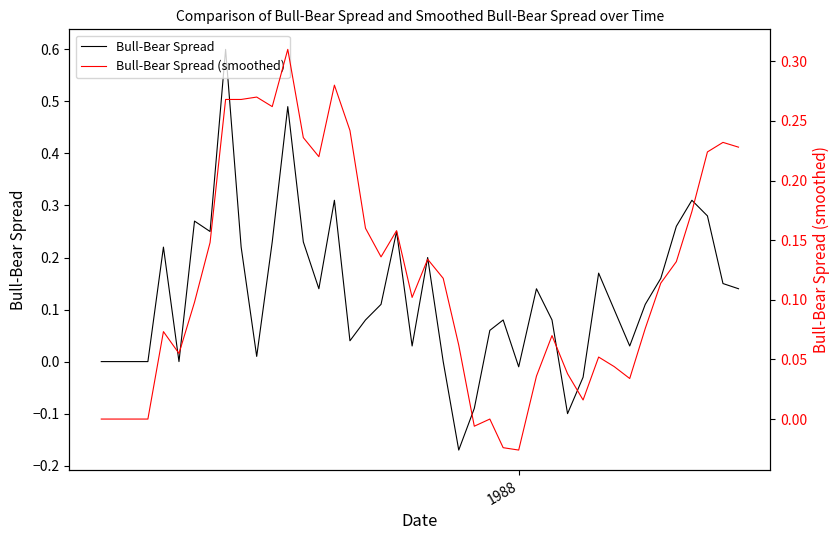

How many times do Bull-Bear Spread (smoothed) and Bull-Bear Spread cross each other?

17